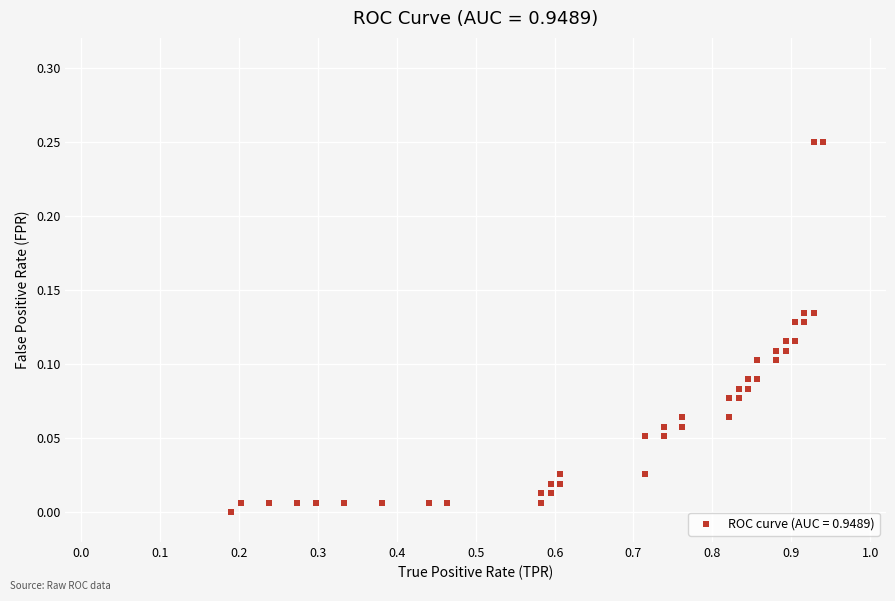

What is the range of X values (max minus min)?

0.8